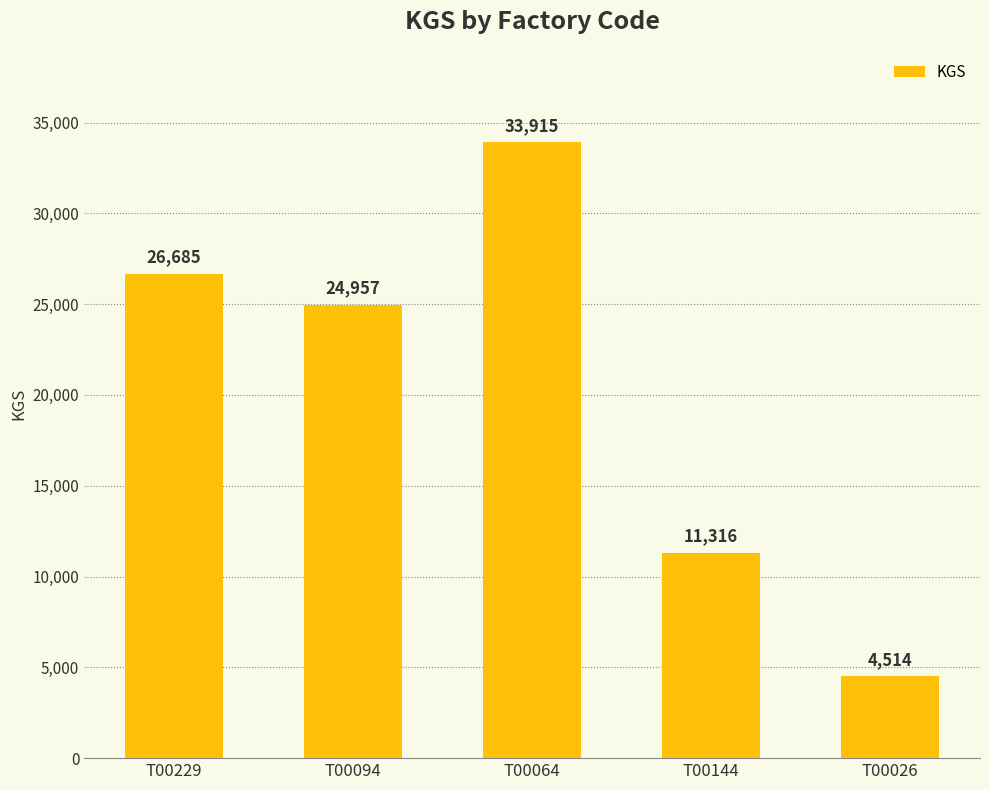

How many bars are there in total?

5